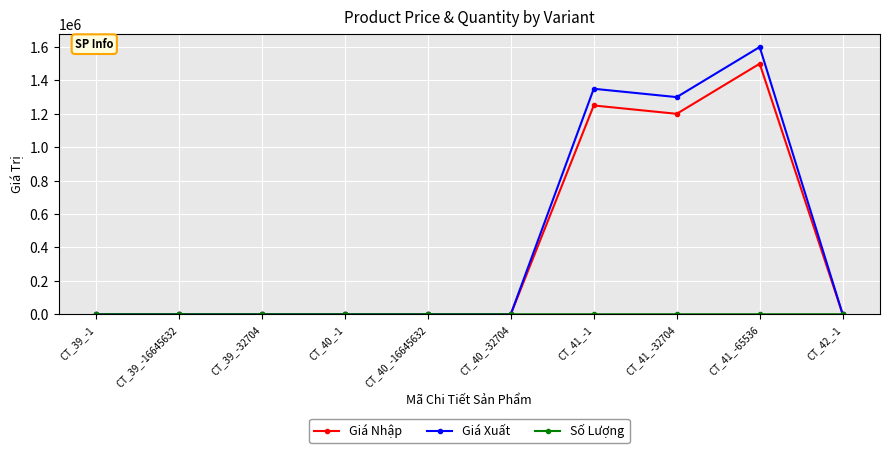

At how many categories does at least one series exceed 239456?

3